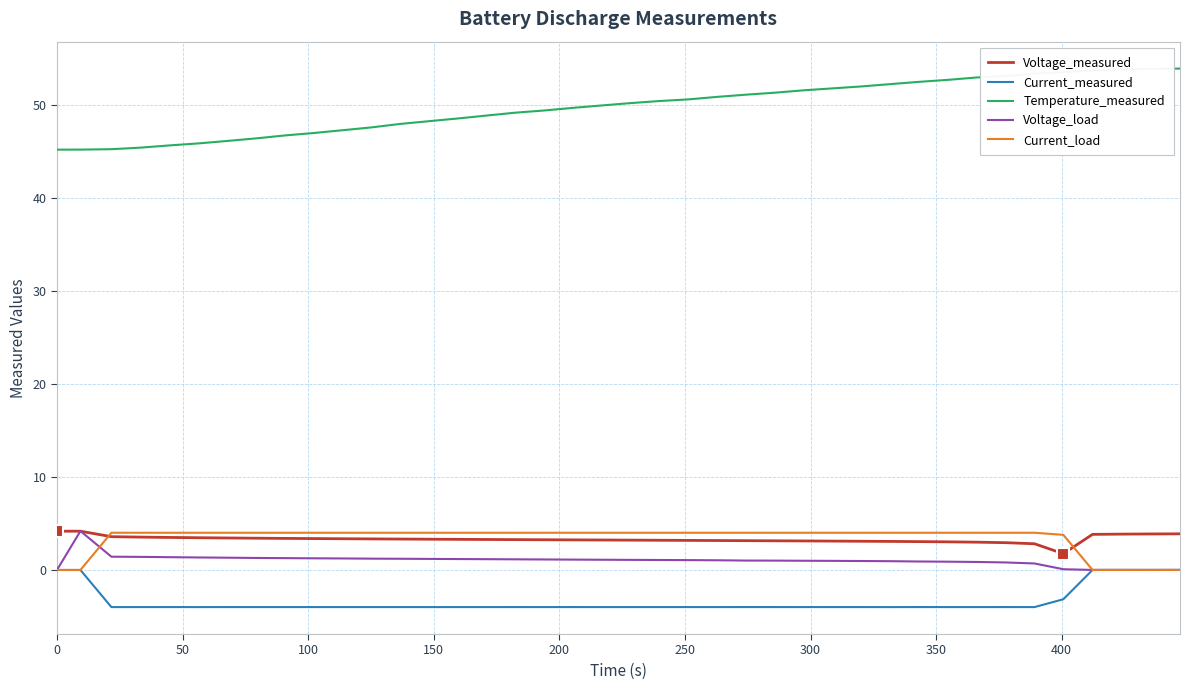

What is the smallest value displayed?

-4.0